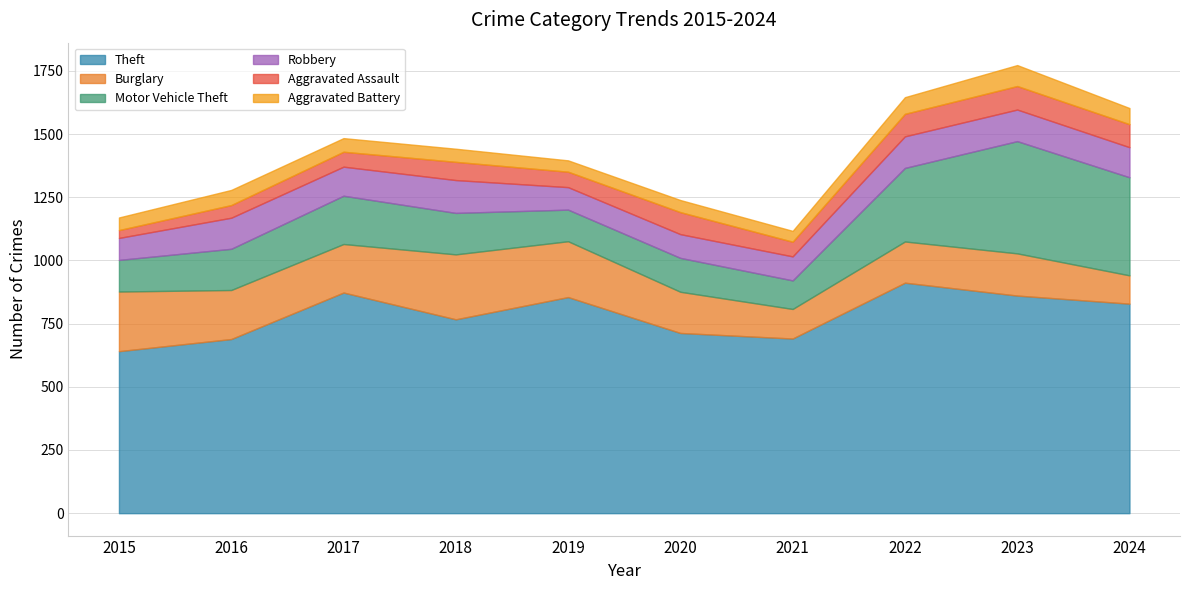

At which category is the sum across all series the highest?

2023